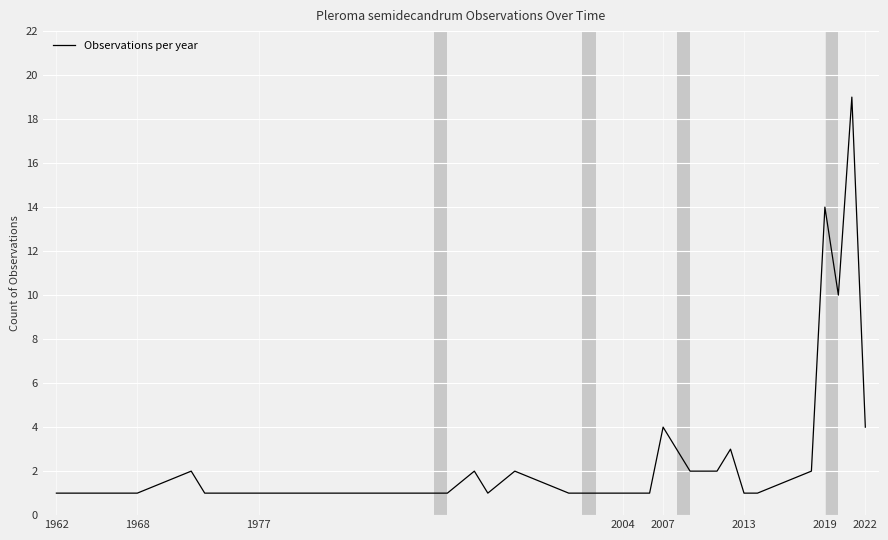

What is the maximum value shown in the chart?

19